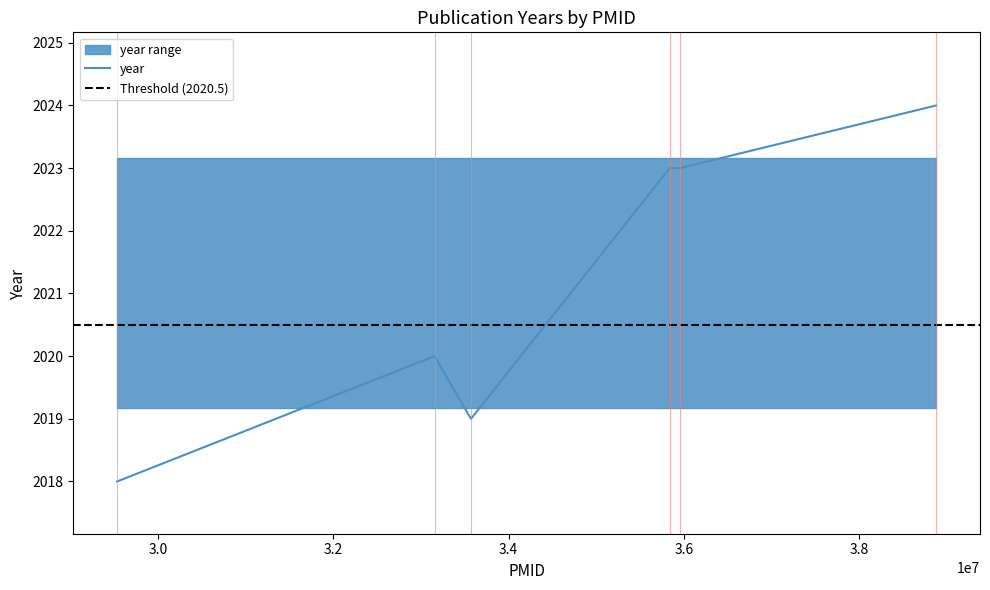

How many lines are shown in the chart?

1